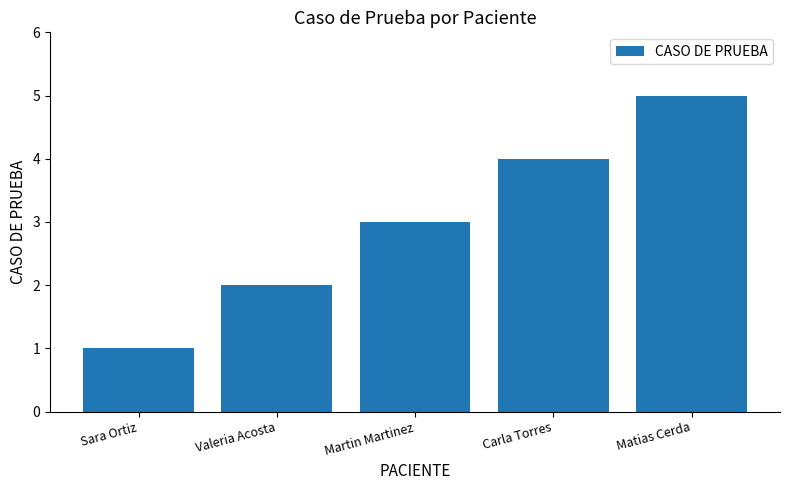

What is the difference between the maximum and minimum values?

4